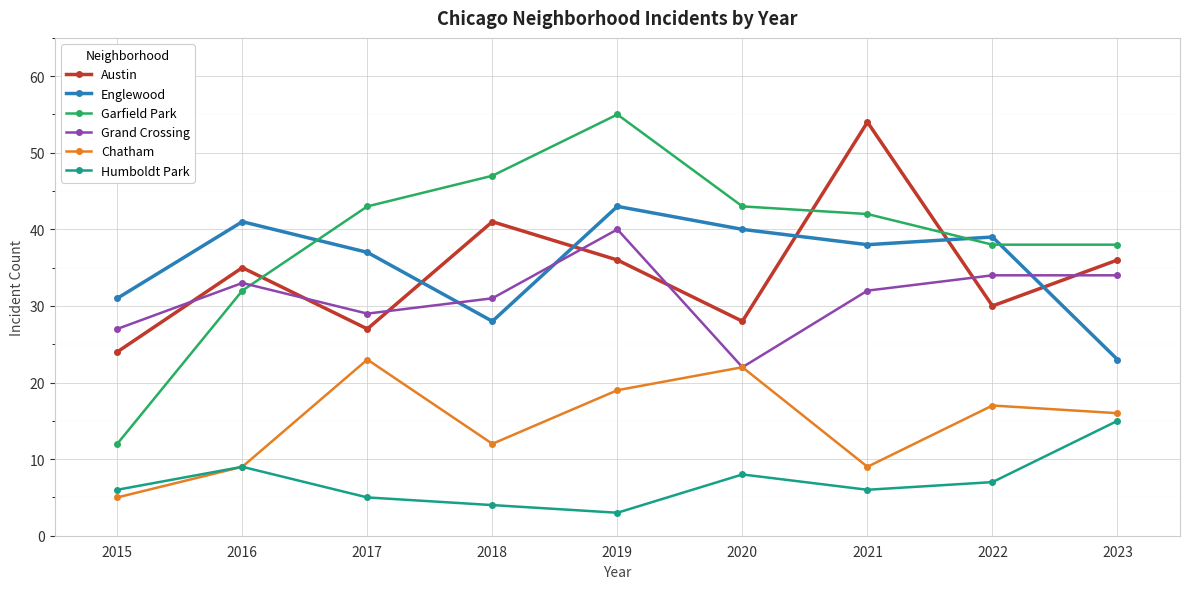

Does the chart have visible grid lines?

Yes